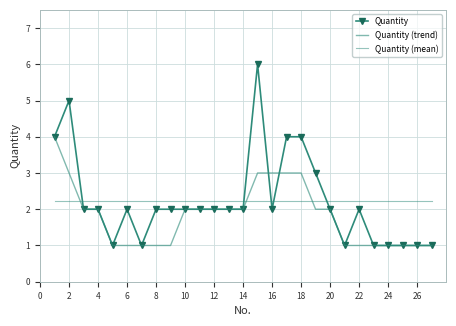

List the series in order of their peak value, lowest first.

Quantity (mean), Quantity (trend), Quantity